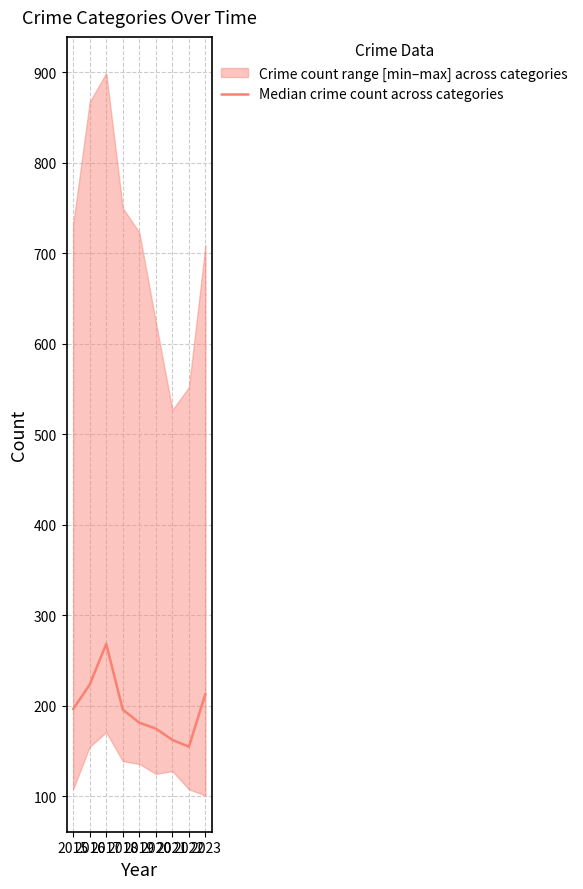

List the labels in order of value, smallest first.

2022, 2021, 2020, 2019, 2018, 2015, 2023, 2016, 2017